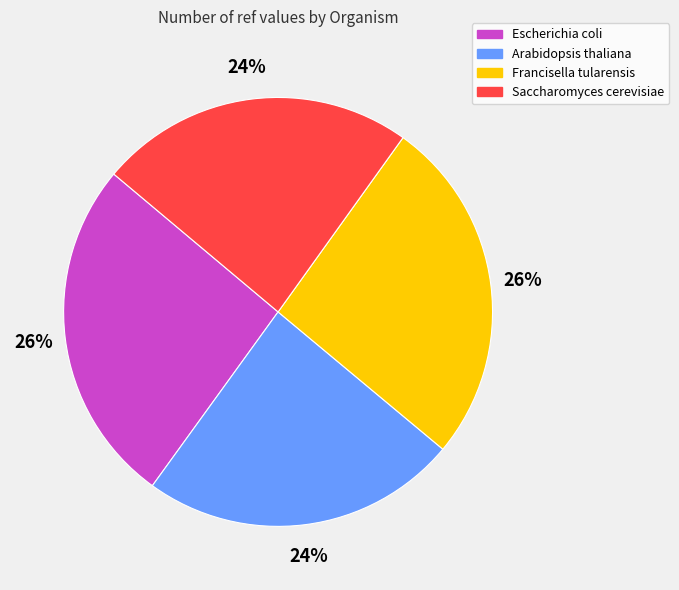

Combined, do Escherichia coli and Francisella tularensis account for over 50%?

Yes